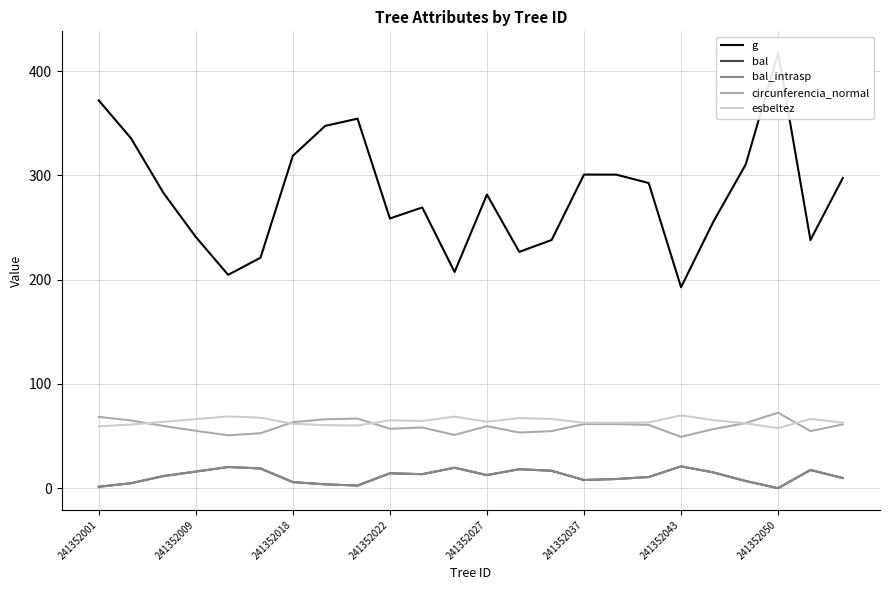

How many lines are shown in the chart?

5